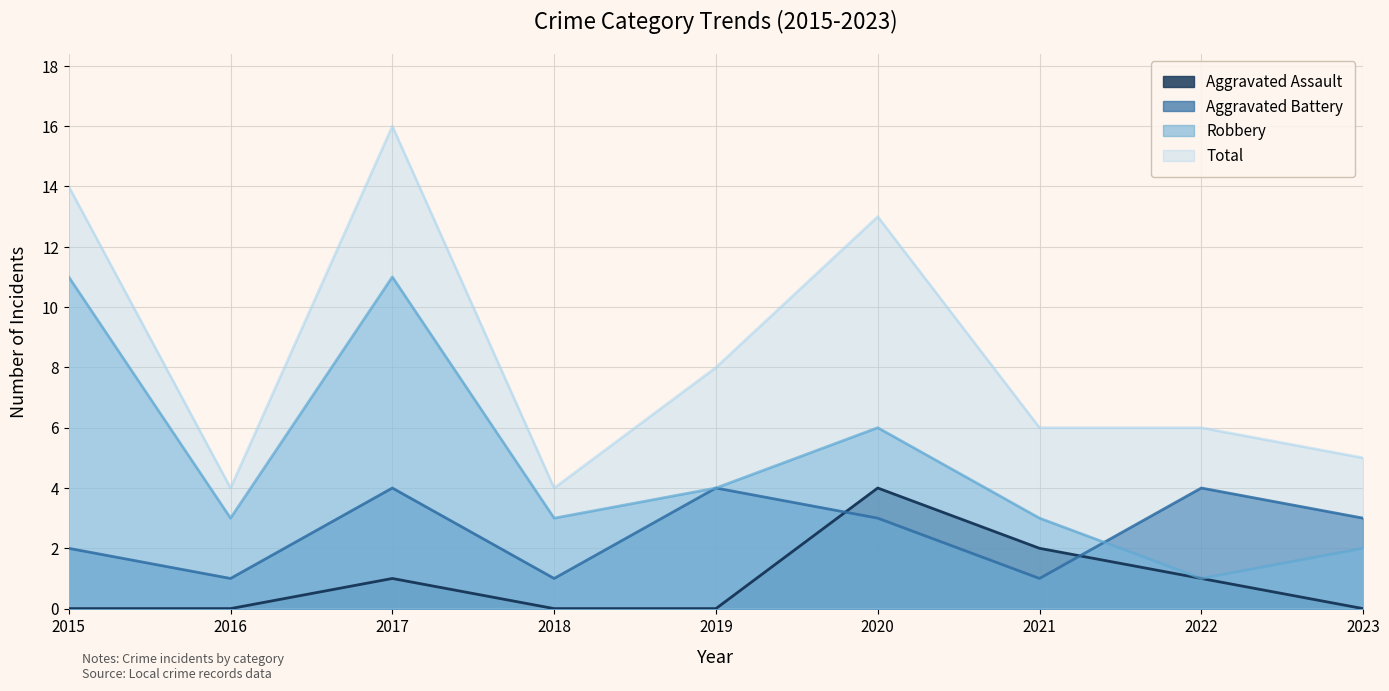

How many intersections are there between Robbery and Aggravated Battery?

1